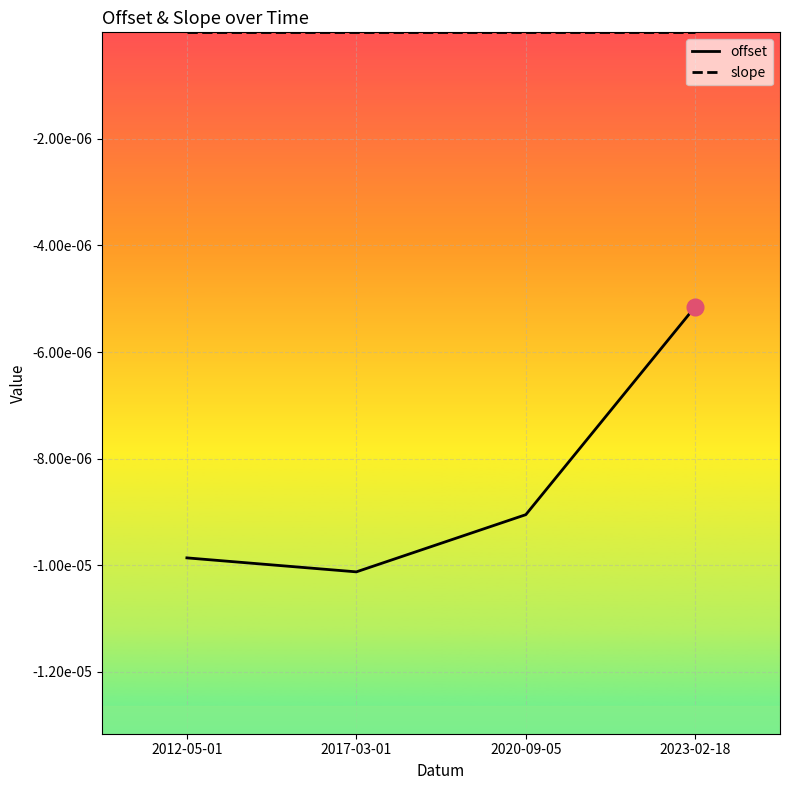

Which series has the widest spread of values?

offset